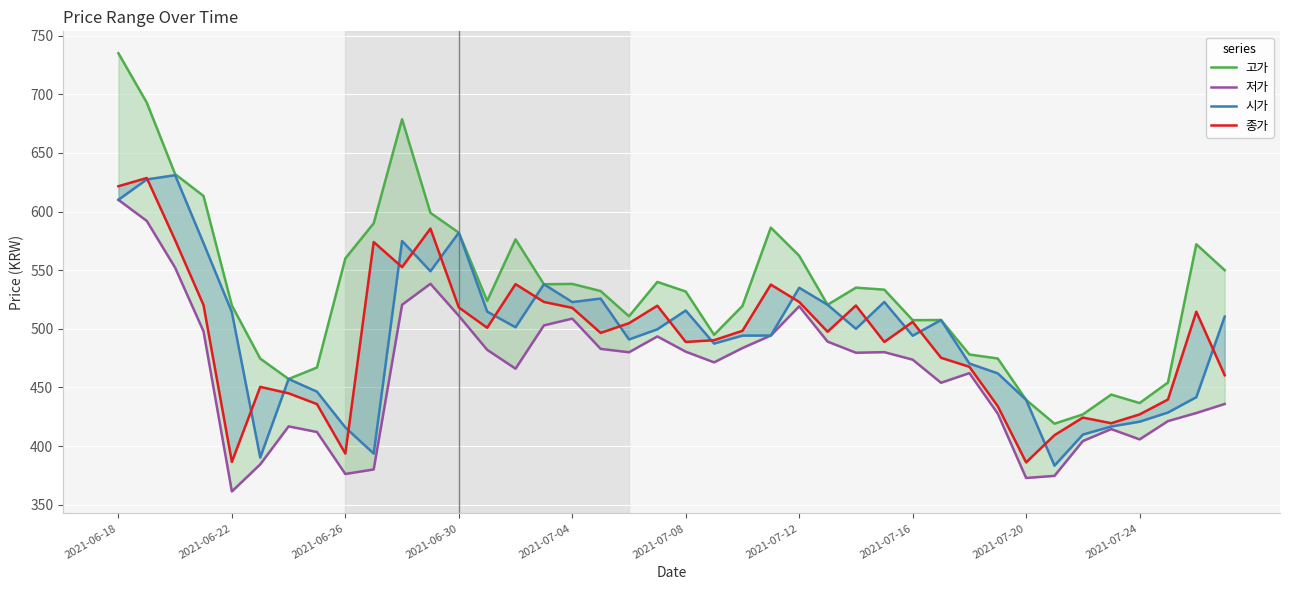

How many lines are shown in the chart?

4